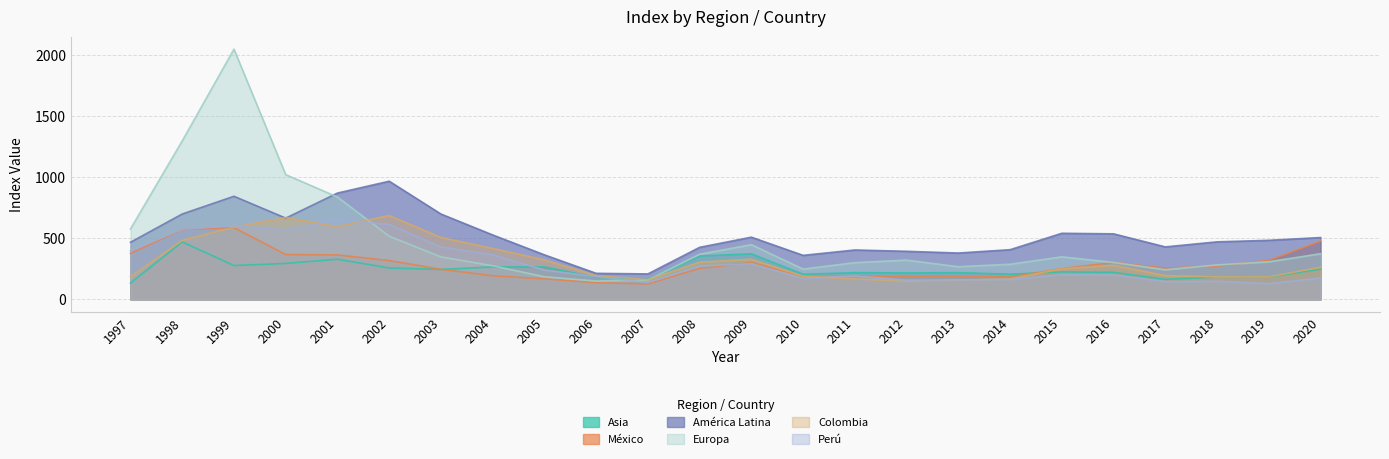

Count the number of data series in this chart.

6